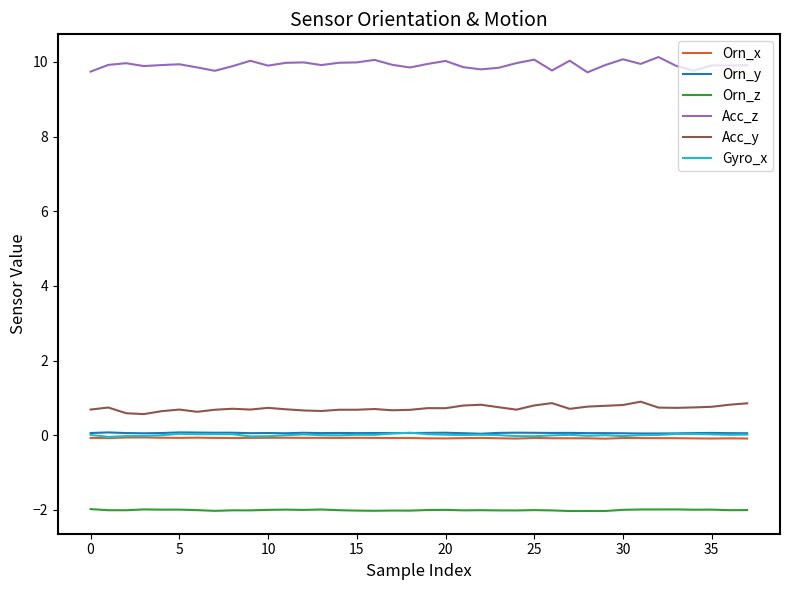

What is the smallest value displayed?

-2.0